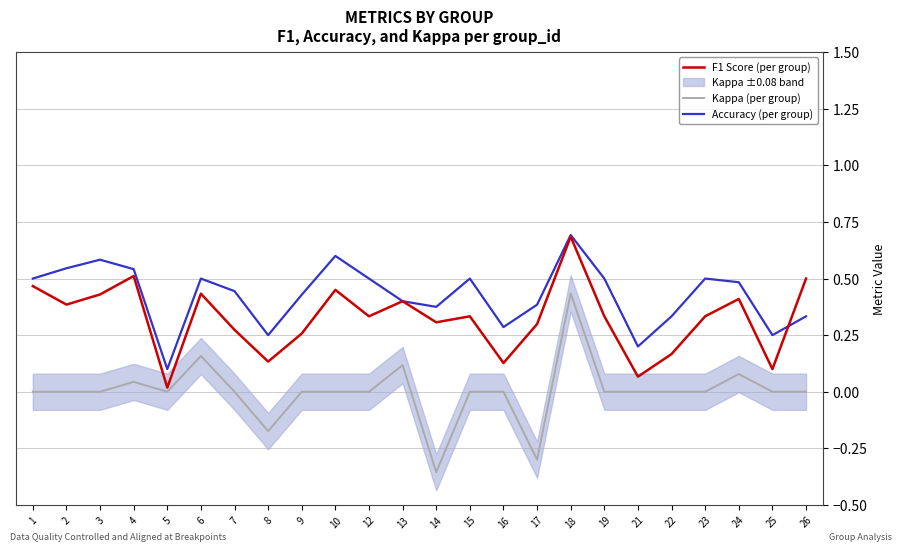

The F1 Score (per group) series shows 0.3 at 10. True or false?

False